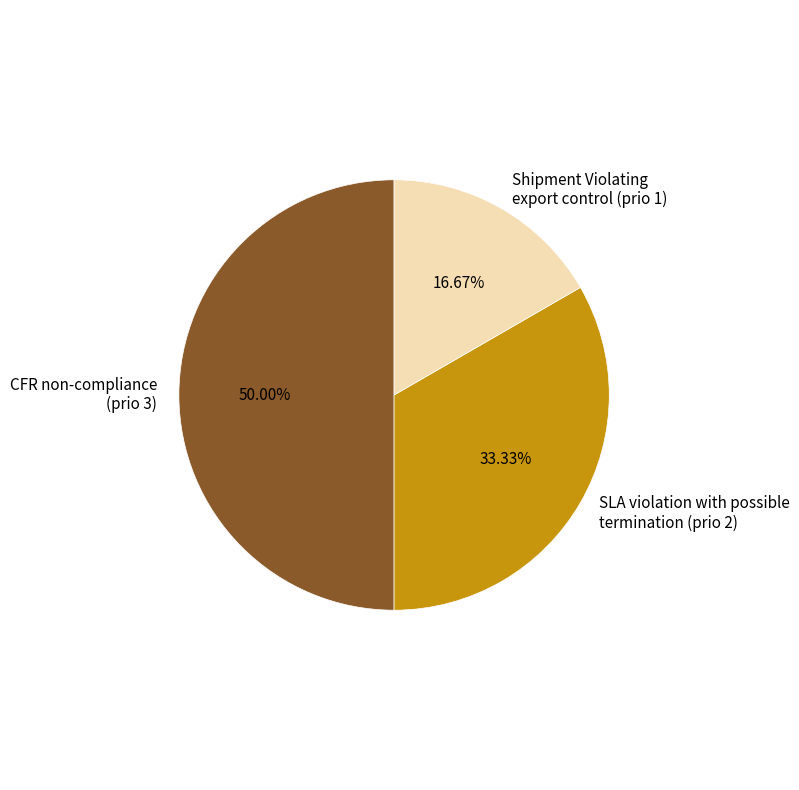

Combined, do Shipment Violating export control (prio 1) and CFR non-compliance (prio 3) account for over 50%?

Yes